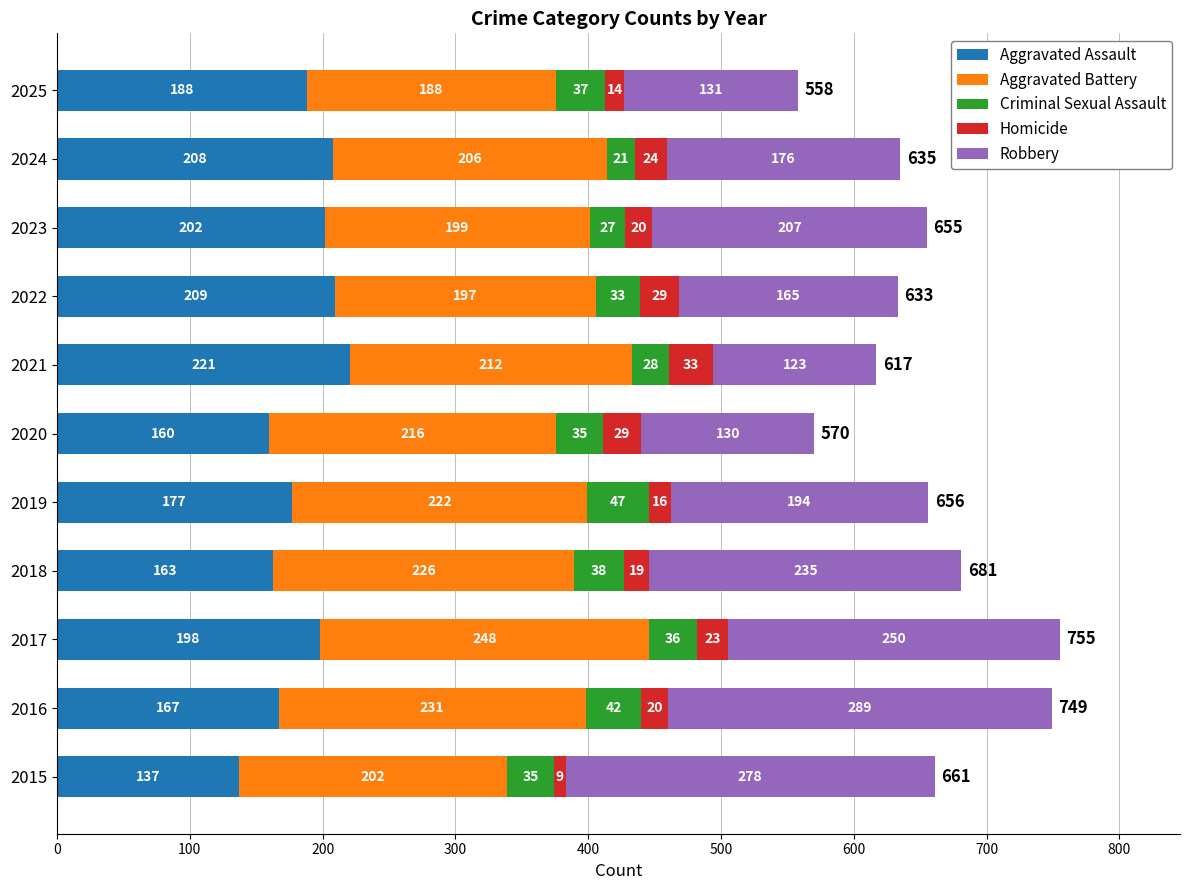

What is the total value across all series at 2017?

755